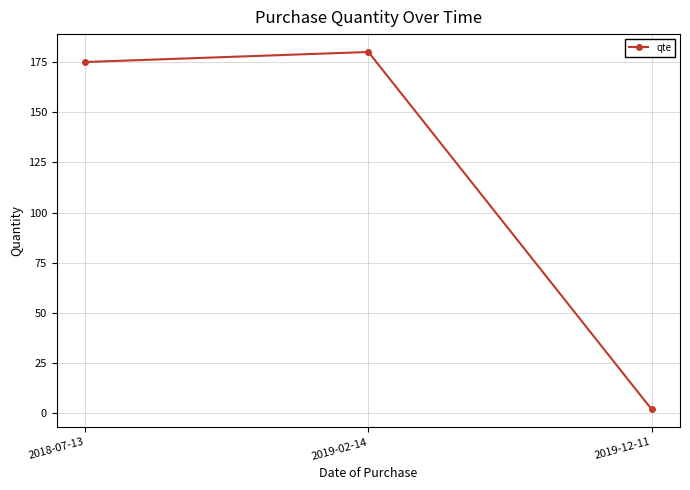

Count the number of data series in this chart.

1